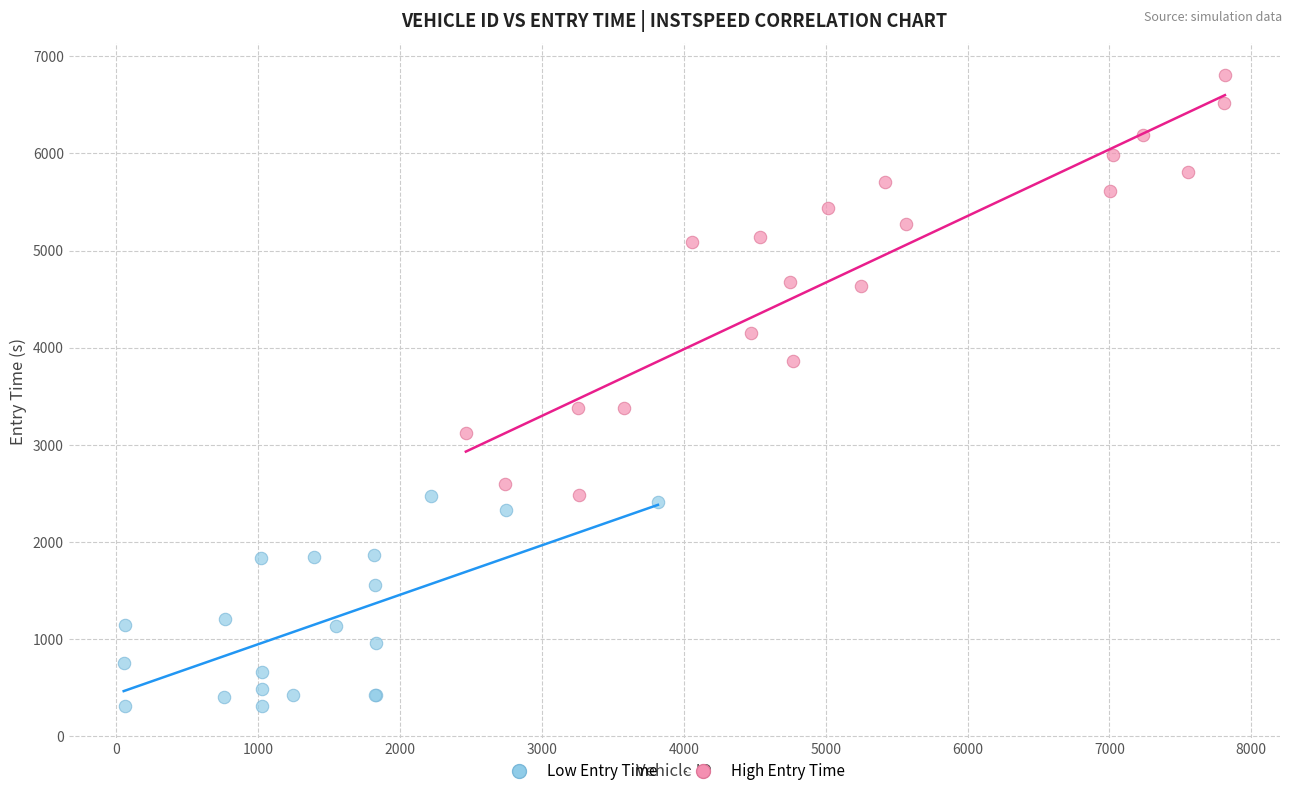

Which series contains the highest Y value?

High Entry Time